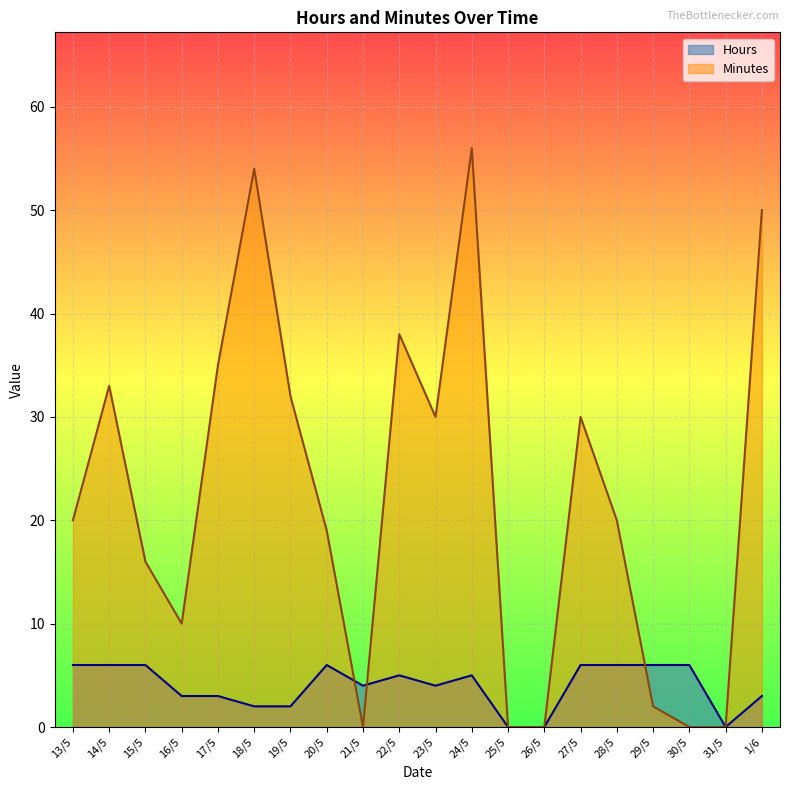

How many lines are shown in the chart?

2